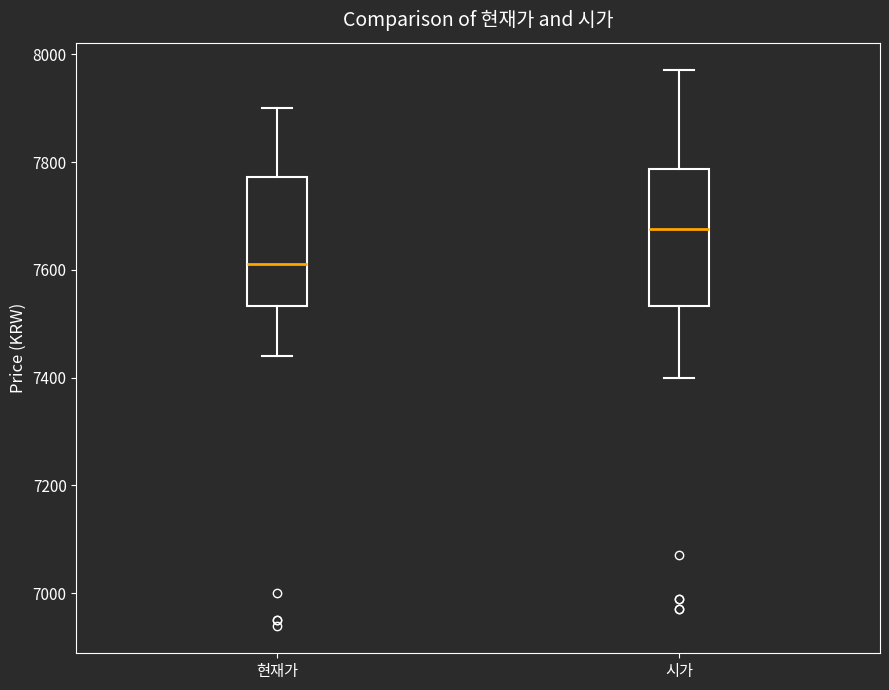

Where does the median line of the box for 시가 sit on the y-axis? The values are not printed on the chart, so give them approximately, as read against the axis.

7680